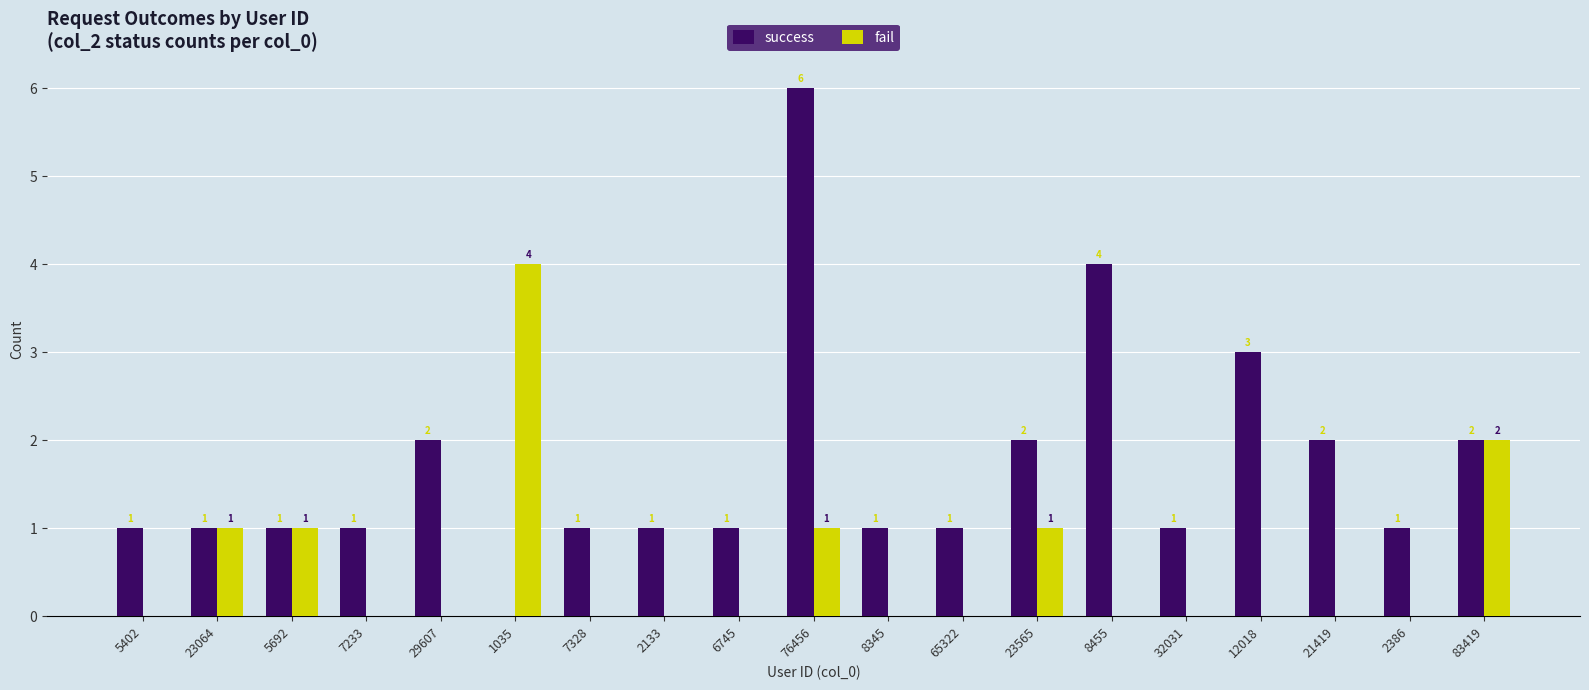

At which label does fail reach its peak?

1035